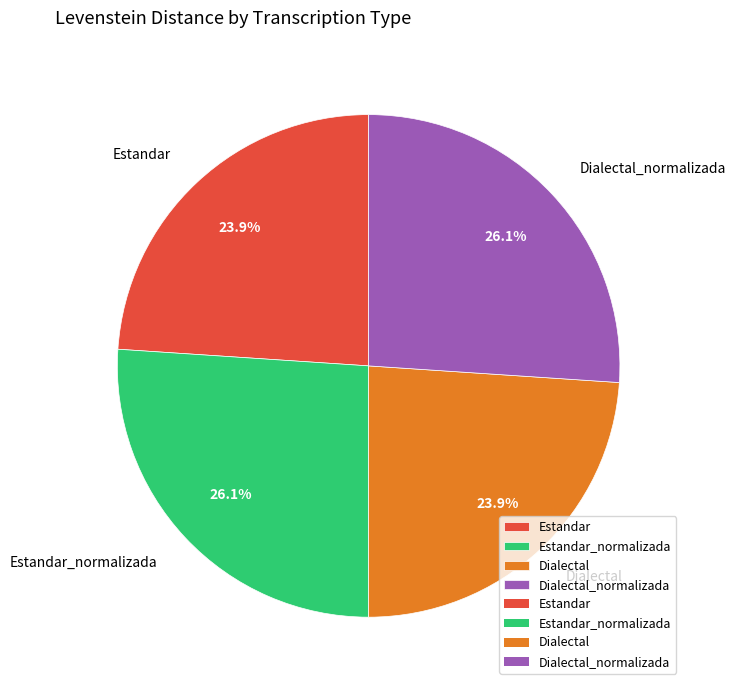

How many slices are in this pie chart?

4